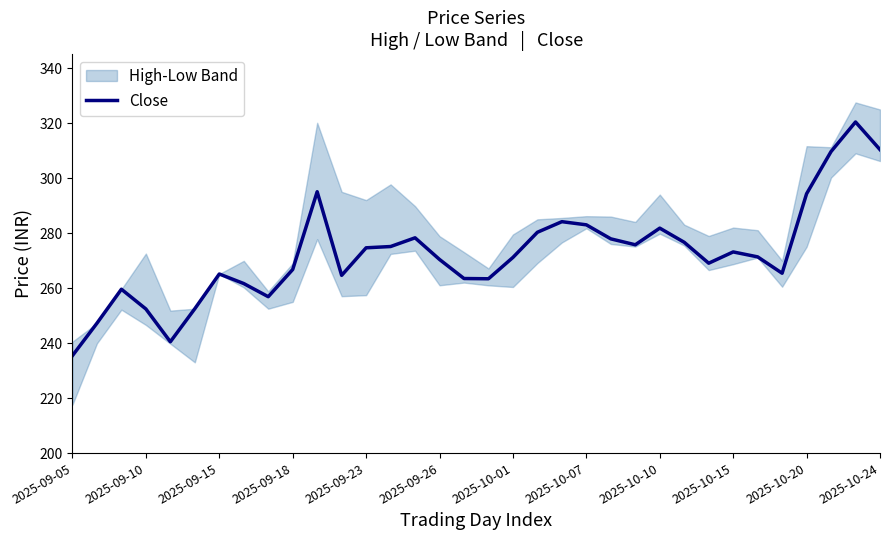

What is the value of the 15th point from the left?

278.3